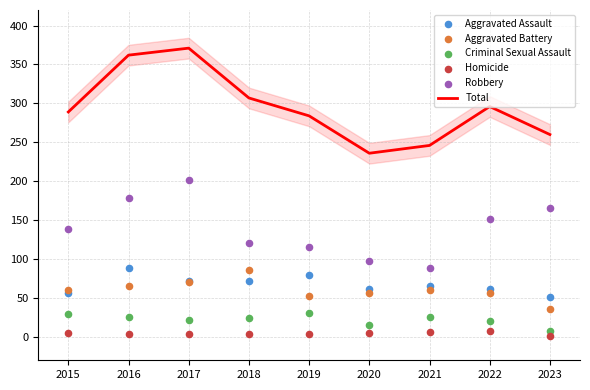

Which series contains the lowest Y value?

Homicide